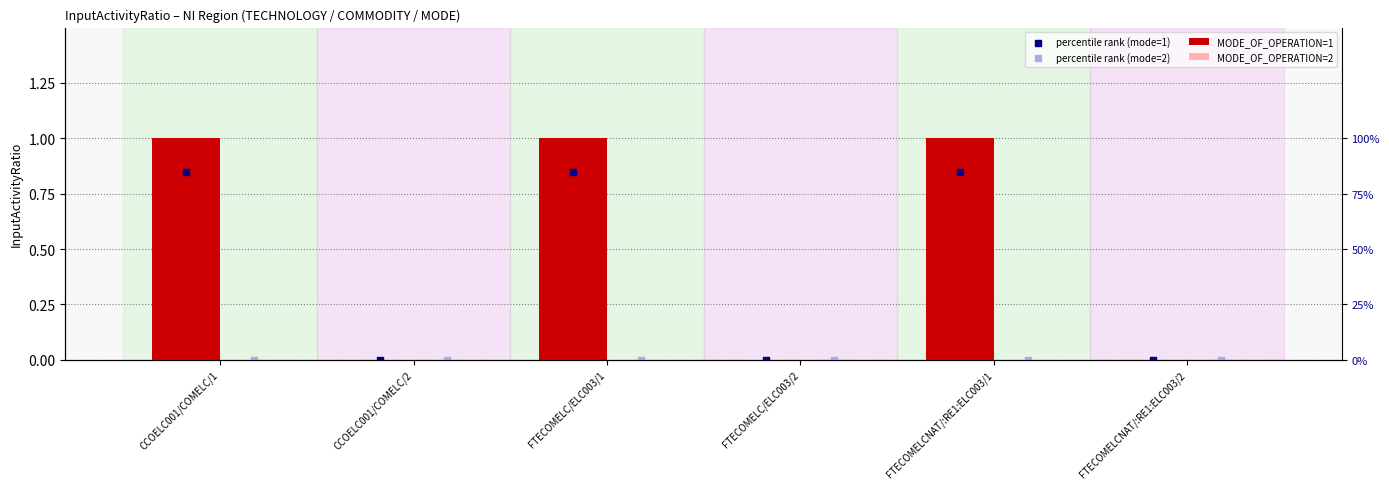

What are all the series names shown in the legend?

MODE_OF_OPERATION=1, MODE_OF_OPERATION=2, percentile rank (mode=1), percentile rank (mode=2)